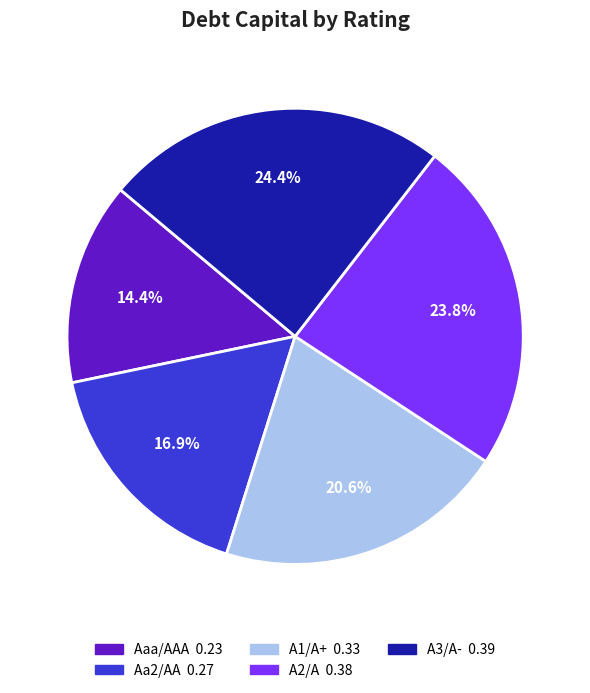

What portion of the pie excludes Aaa/AAA?

85.6%